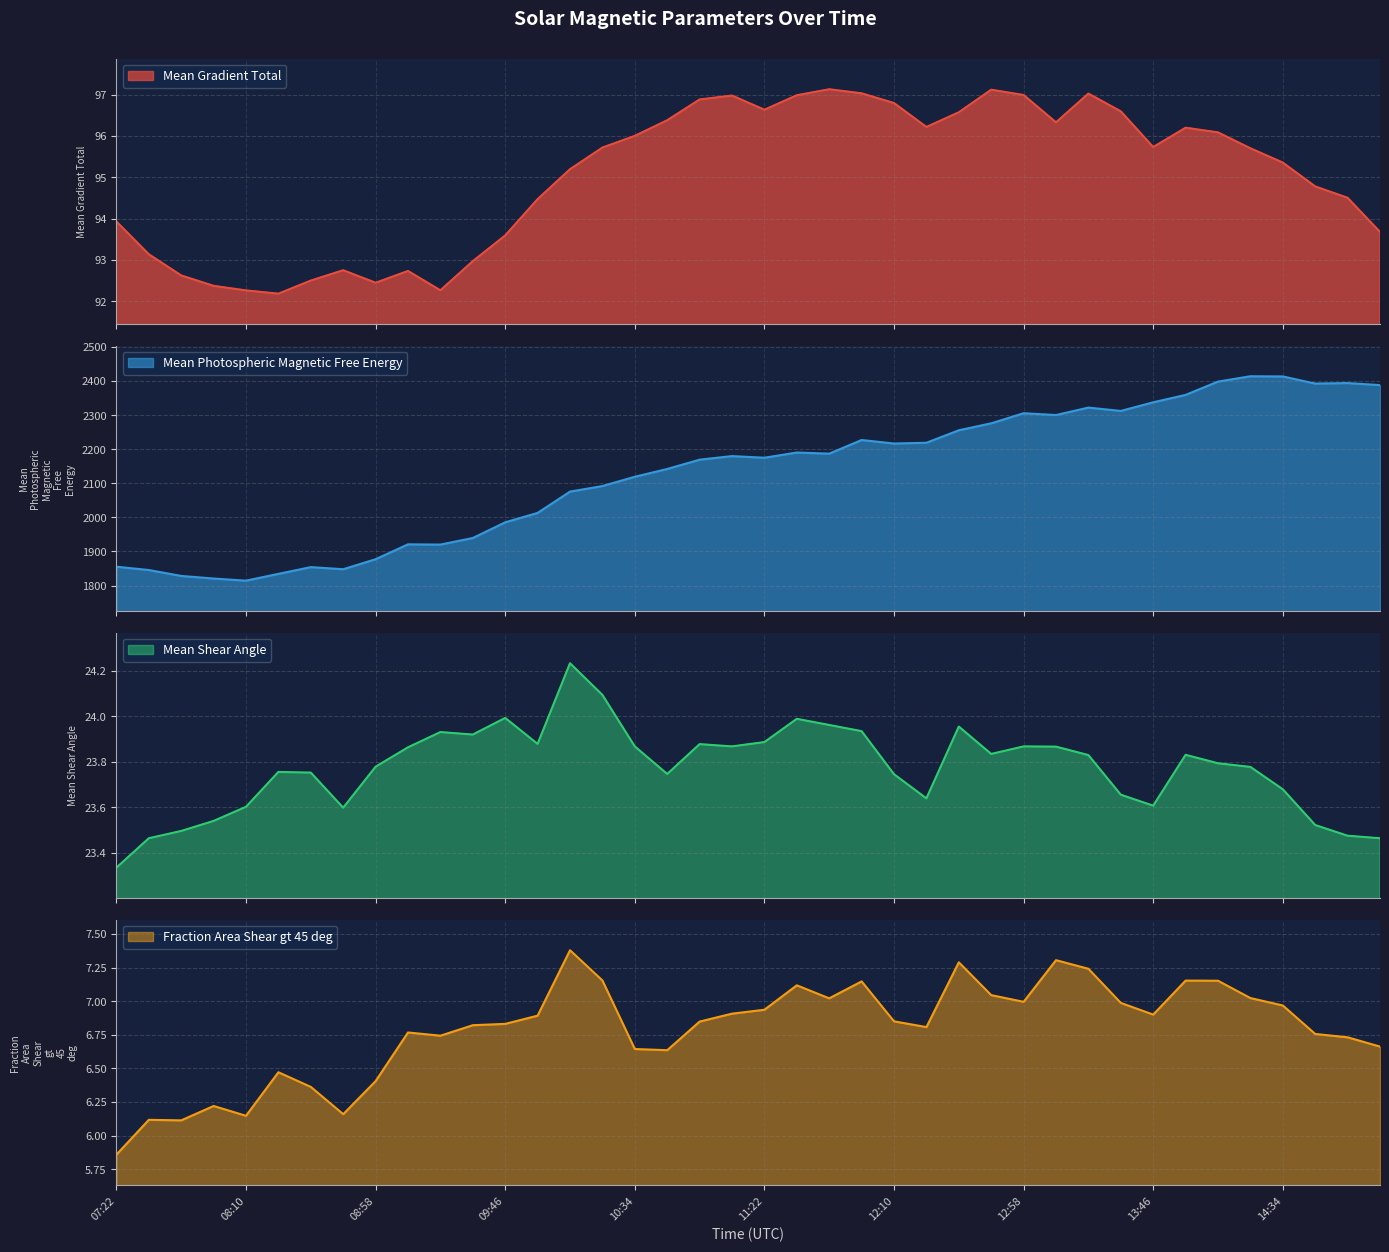

True or false: Mean Gradient Total and Mean Shear Angle cross at least once.

False